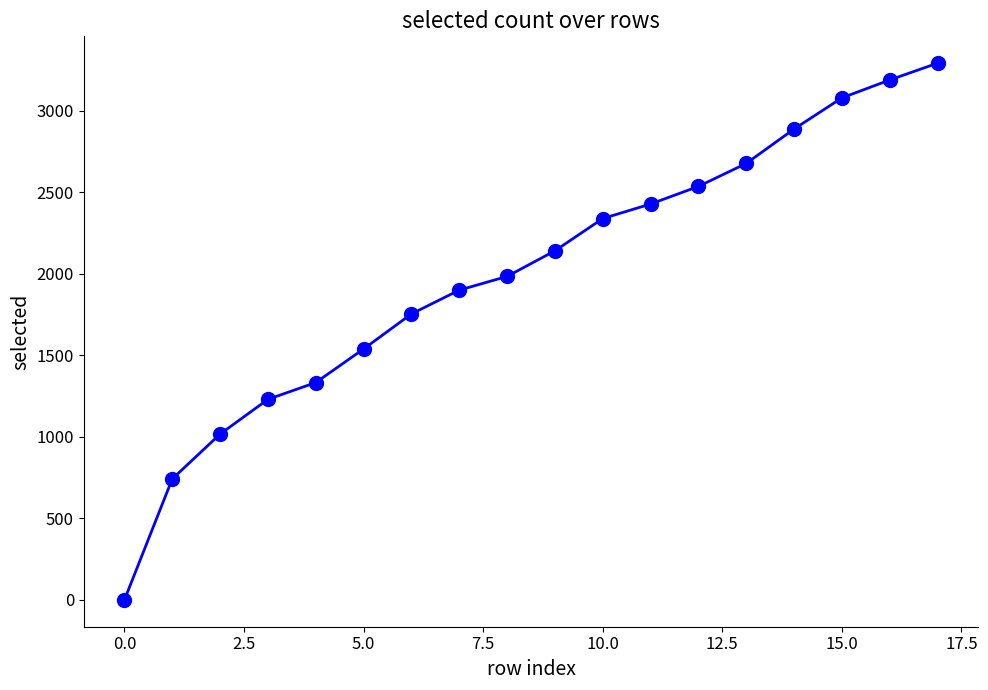

True or false: there are more than 0 points higher than both neighbors.

False